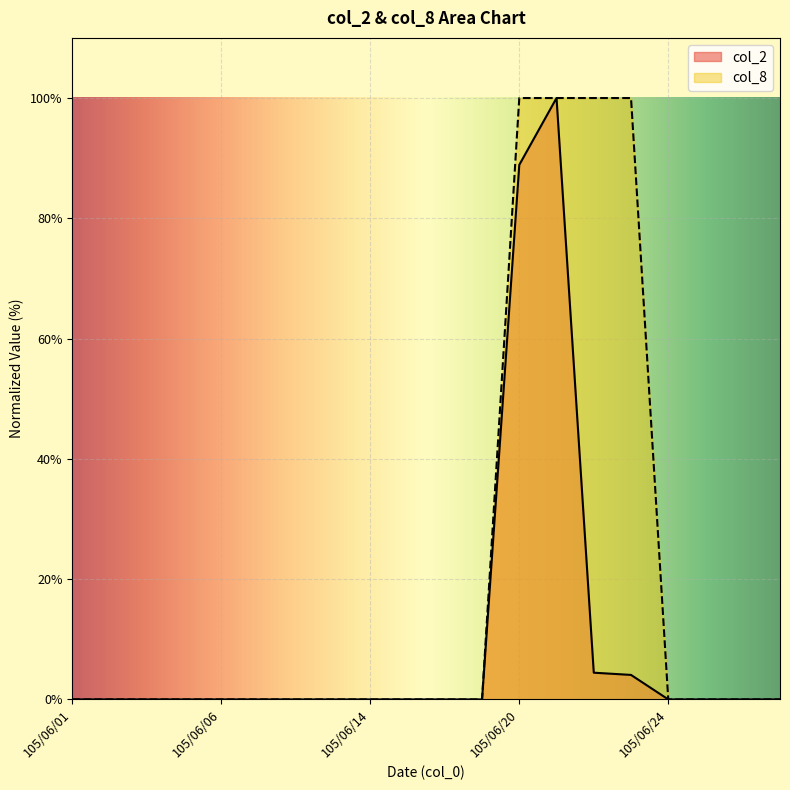

Reading left to right, what are all the values shown in this chart?

col_2: 0.0	0.0	0.0	0.0	0.0	0.0	0.0	0.0	0.0	0.0	0.0	0.0	88.9	100.0	4.4	4.1	0.0	0.0	0.0	0.0
col_8: 0.0	0.0	0.0	0.0	0.0	0.0	0.0	0.0	0.0	0.0	0.0	0.0	100.0	100.0	100.0	100.0	0.0	0.0	0.0	0.0